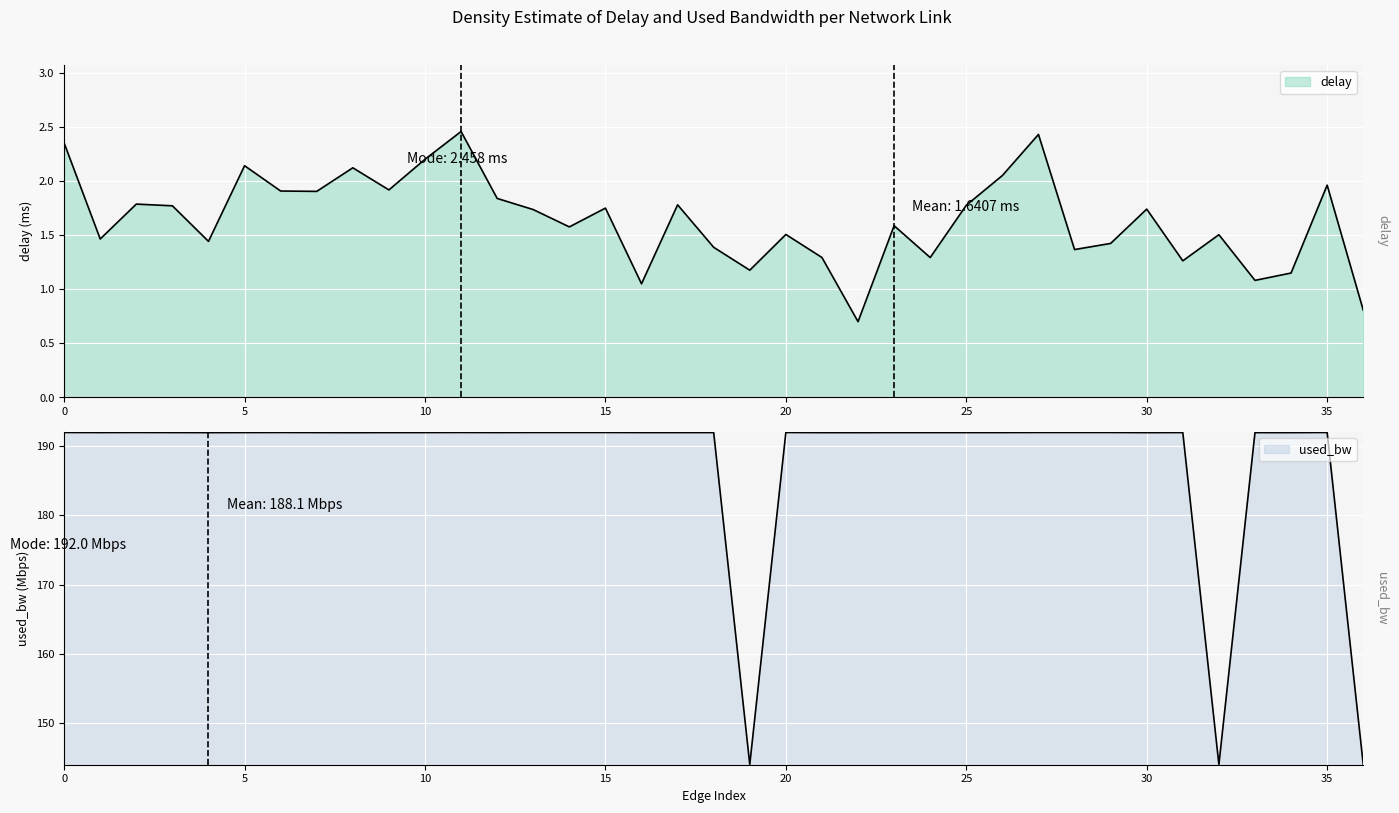

Which series has the largest range (max minus min)?

used_bw